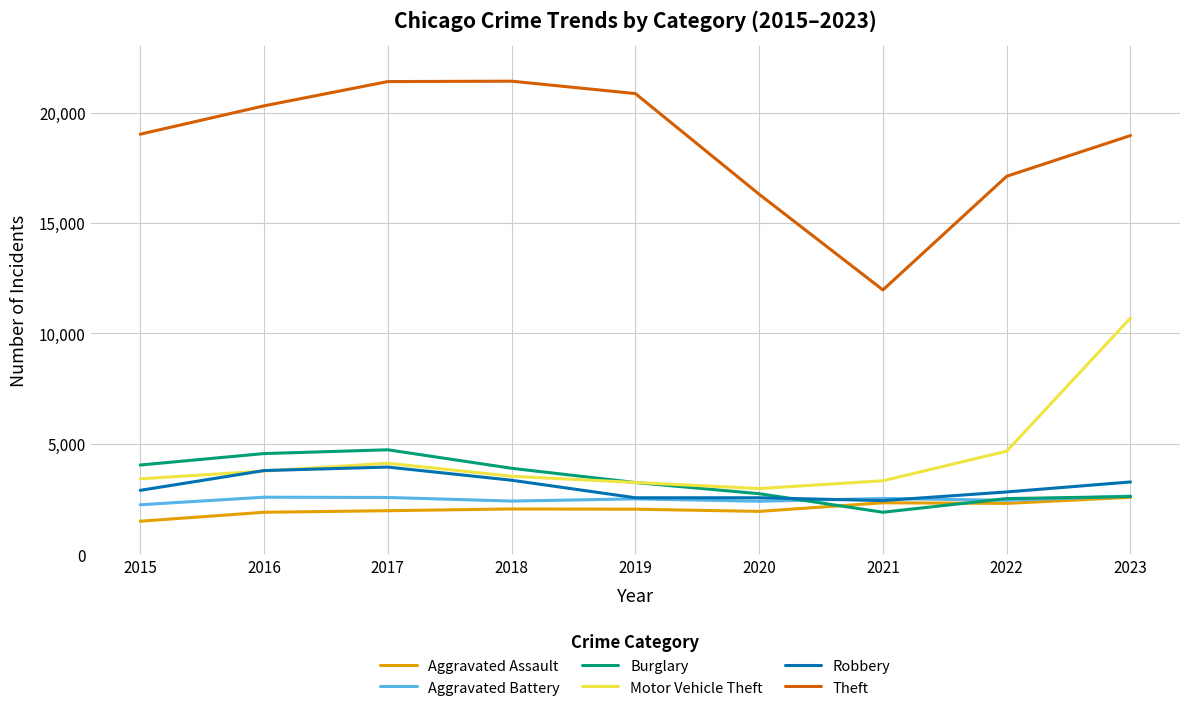

Is it true that Aggravated Battery equals 3663 at 2016?

False